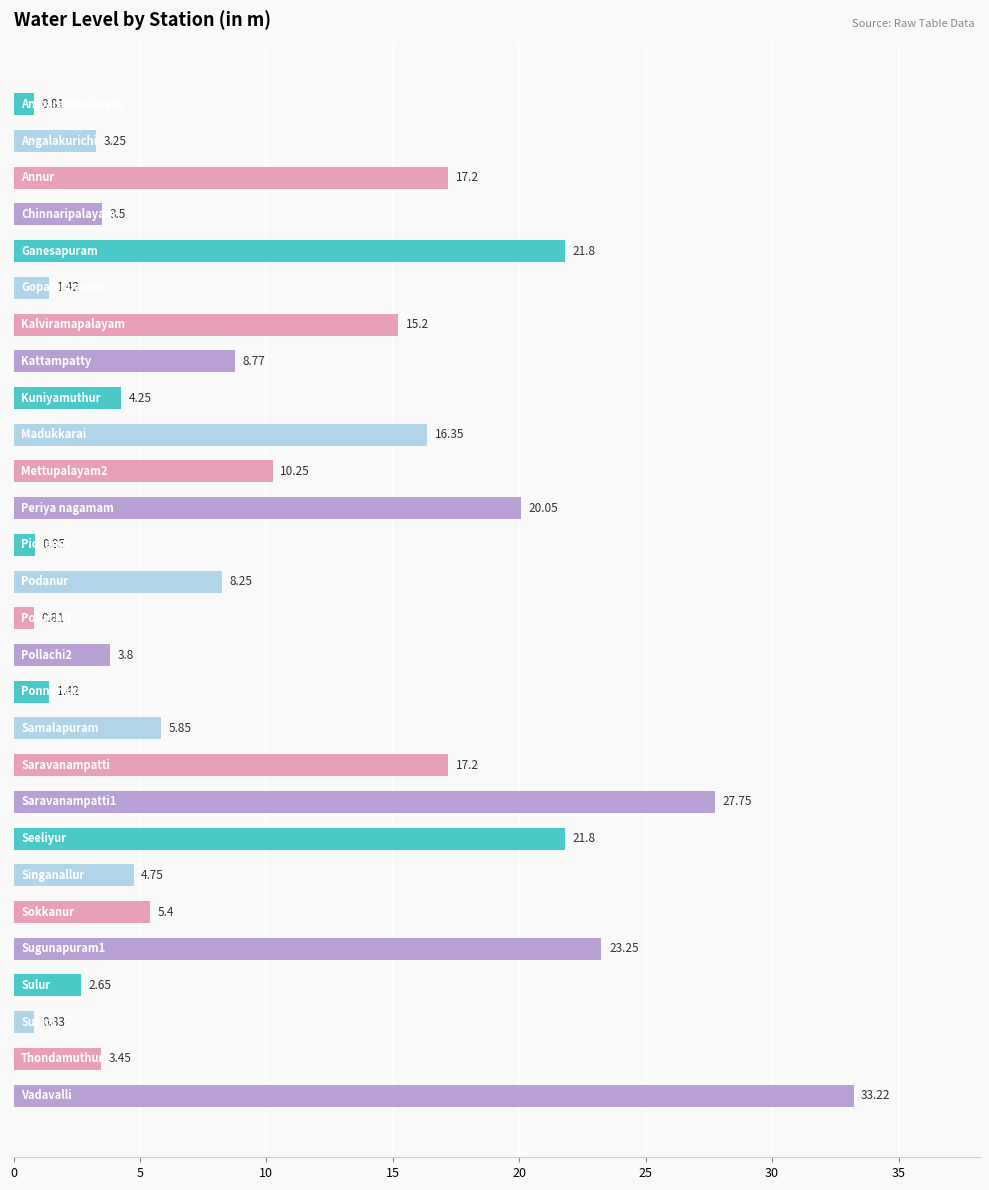

What is the difference between the maximum and minimum values?

32.4